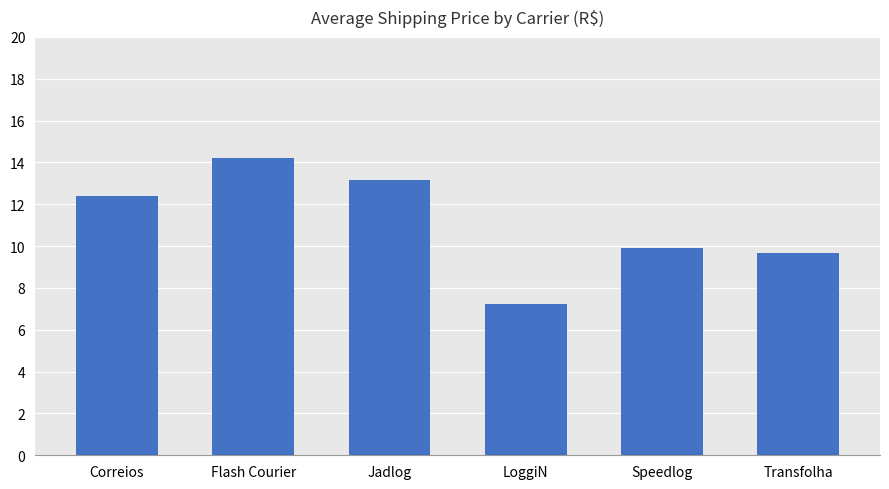

Count the number of data series in this chart.

1